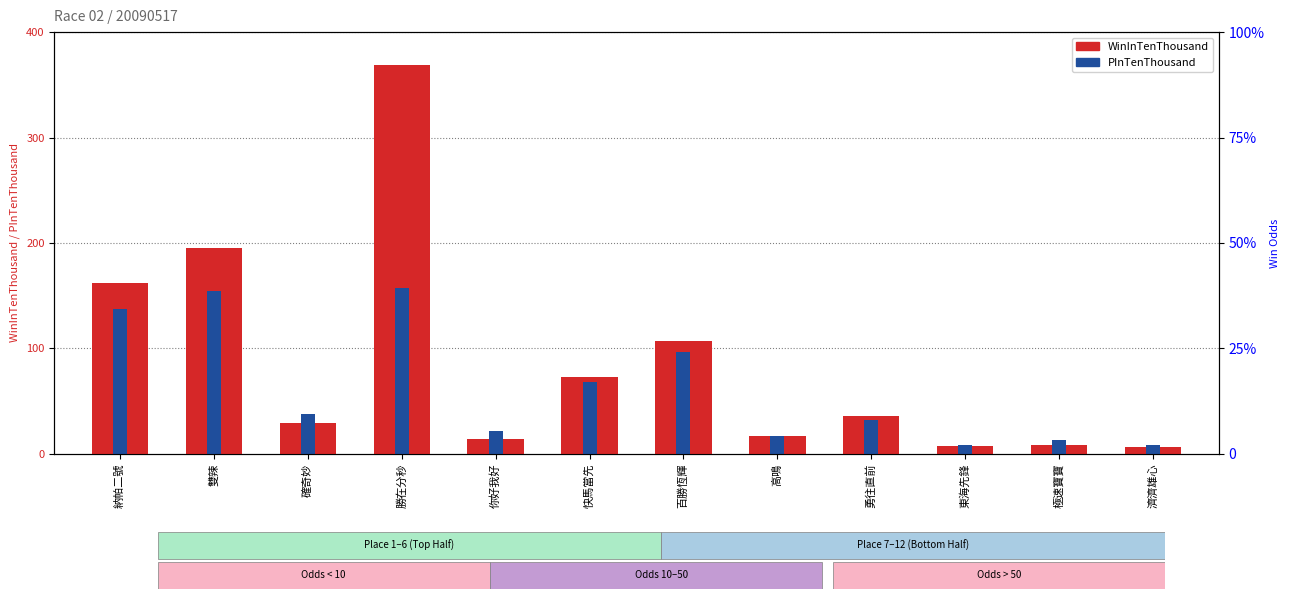

Rank the categories by WinInTenThousand value from highest to lowest.

勝在分秒, 雙辣, 納帕二號, 百勝恆輝, 快馬當先, 勇往直前, 確奇妙, 高鳴, 你好我好, 極速寶寶, 東海先鋒, 濟濟雄心